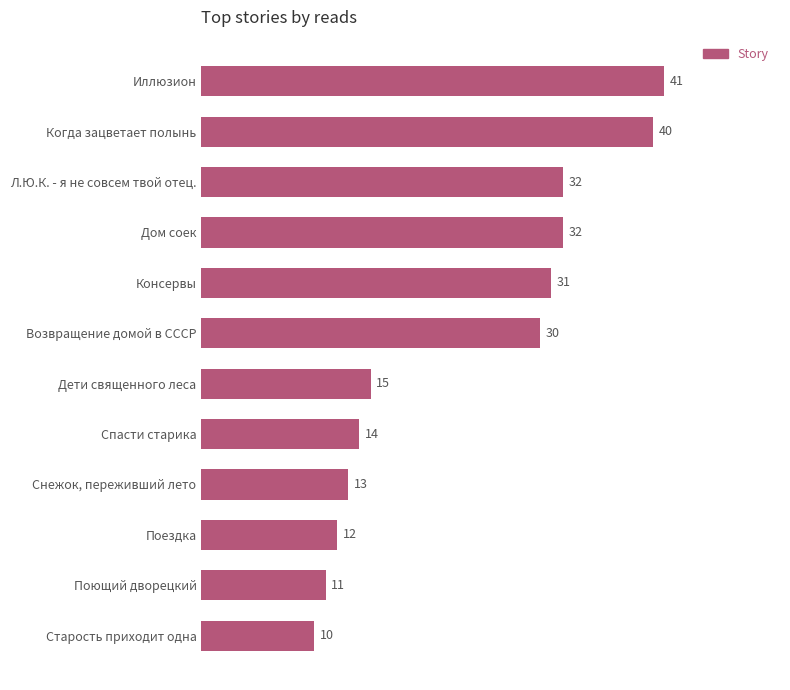

Reading bottom to top, transcribe all the data shown in this chart.

Старость приходит одна=10	Поющий дворецкий=11	Поездка=12	Снежок, переживший лето=13	Спасти старика=14	Дети священного леса=15	Возвращение домой в СССР=30	Консервы=31	Дом соек=32	Л.Ю.К. - я не совсем твой отец.=32	Когда зацветает полынь=40	Иллюзион=41